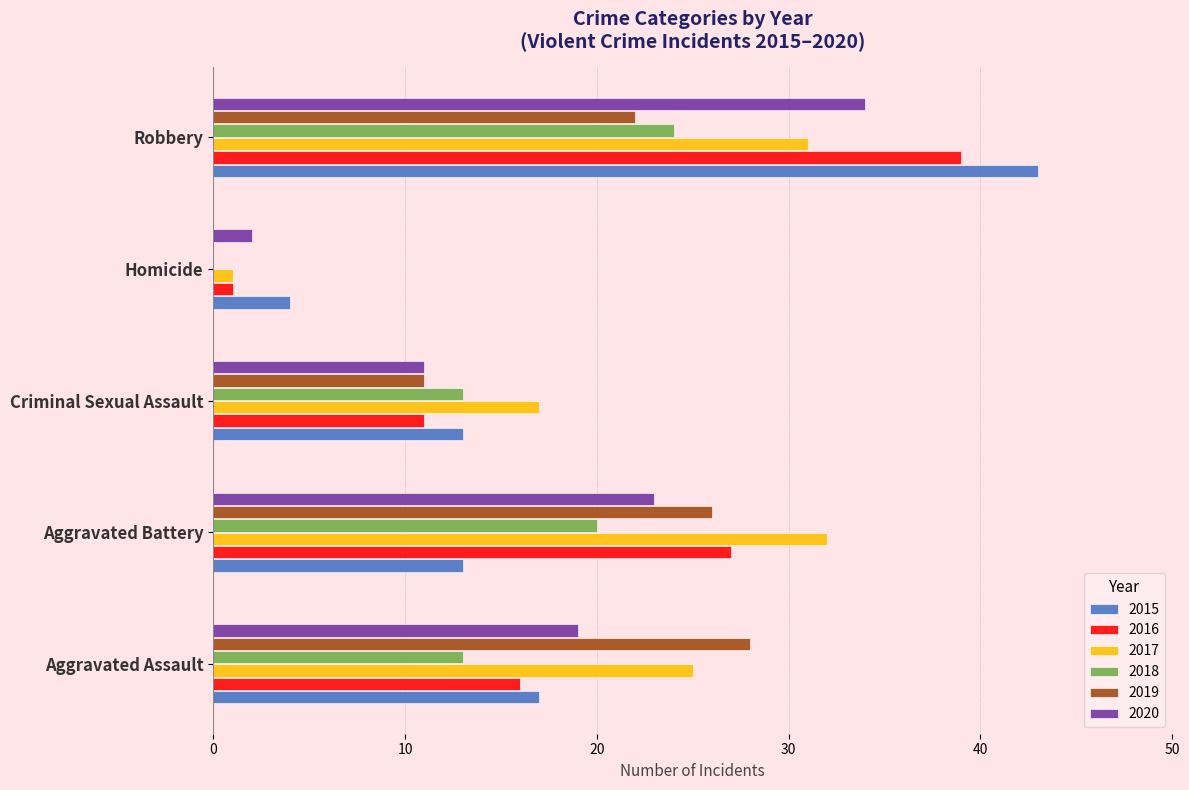

What is the highest value of the 2017 series?

32